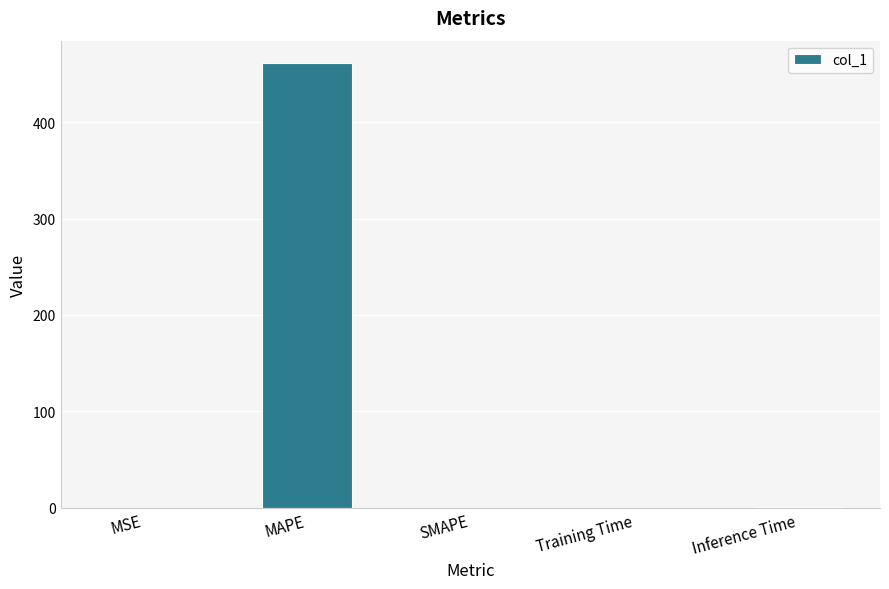

The chart shows a value of 0.0 at SMAPE. True or false?

True